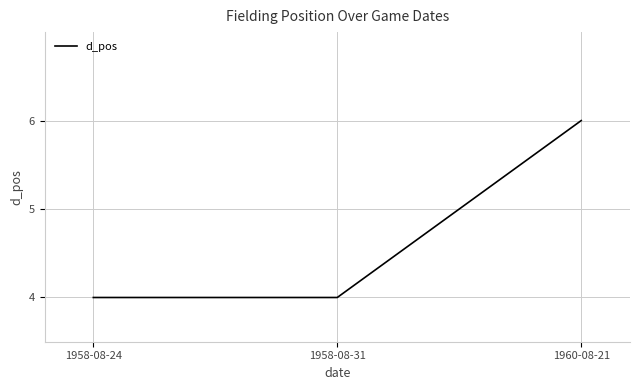

What position from the right is 1958-08-31?

2